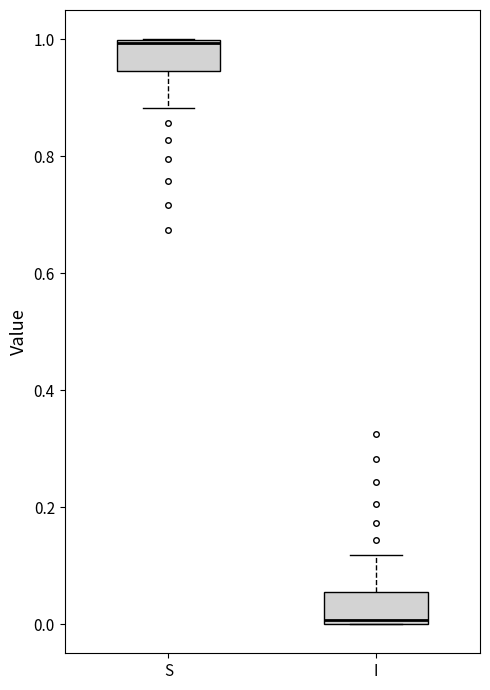

Reading left to right, read every box against the y-axis: the position of its median line, the range the box covers, and the ends of its whiskers. The values are not printed on the chart, so give them approximately, as read against the axis.

S: median 1.00, box 0.94 to 1.00, whiskers 0.88 to 1.00
I: median 0.00, box 0.00 to 0.06, whiskers 0.00 to 0.12